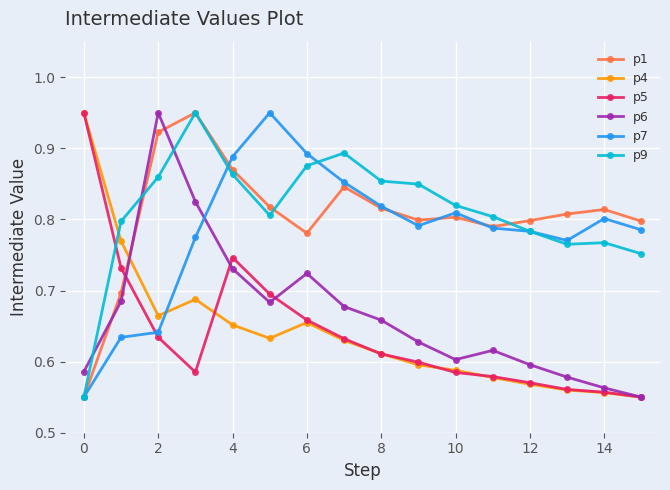

True or false: p7 and p6 intersect in this chart.

True